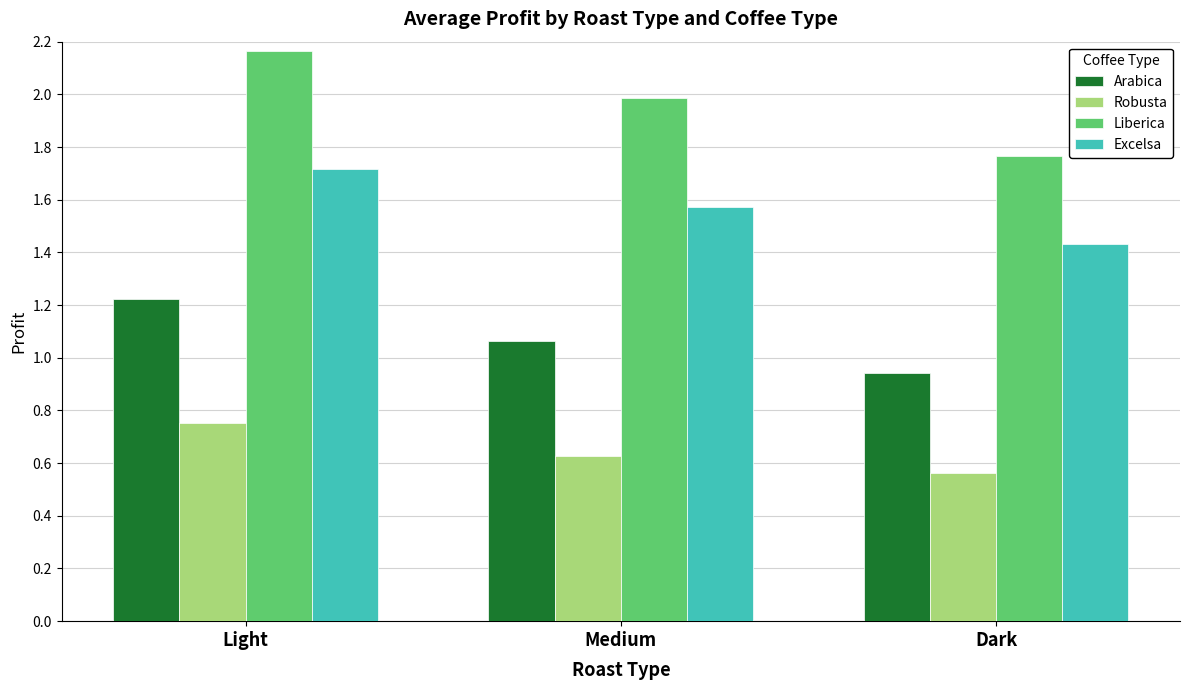

Between Light and Medium, which series saw the biggest shift?

Liberica